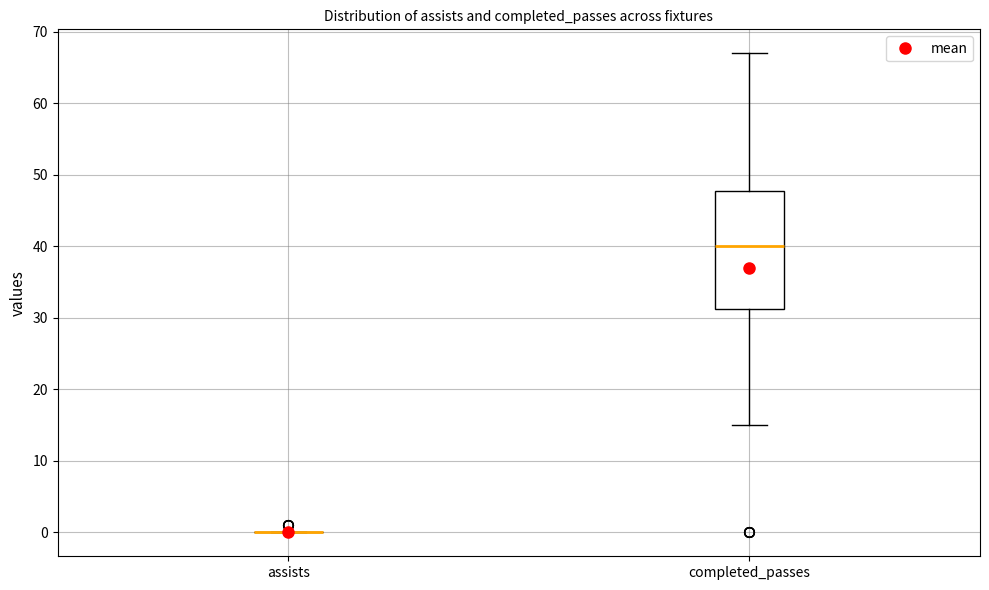

Reading left to right, transcribe this box plot: for each box, give where its median line is, the range the box spans, and where its two whiskers end, as read against the y-axis. The values are not printed on the chart, so give them approximately, as read against the axis.

assists: box collapsed to a line at 0, whiskers 0 to 0
completed_passes: median 40, box 31 to 48, whiskers 15 to 67